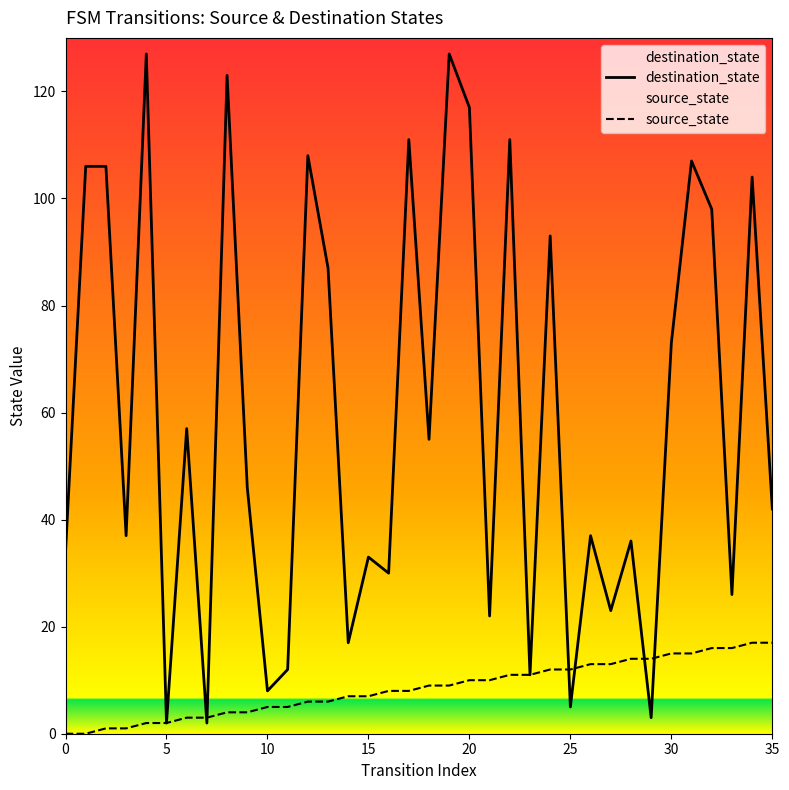

The source_state series shows 2 at 5. True or false?

True